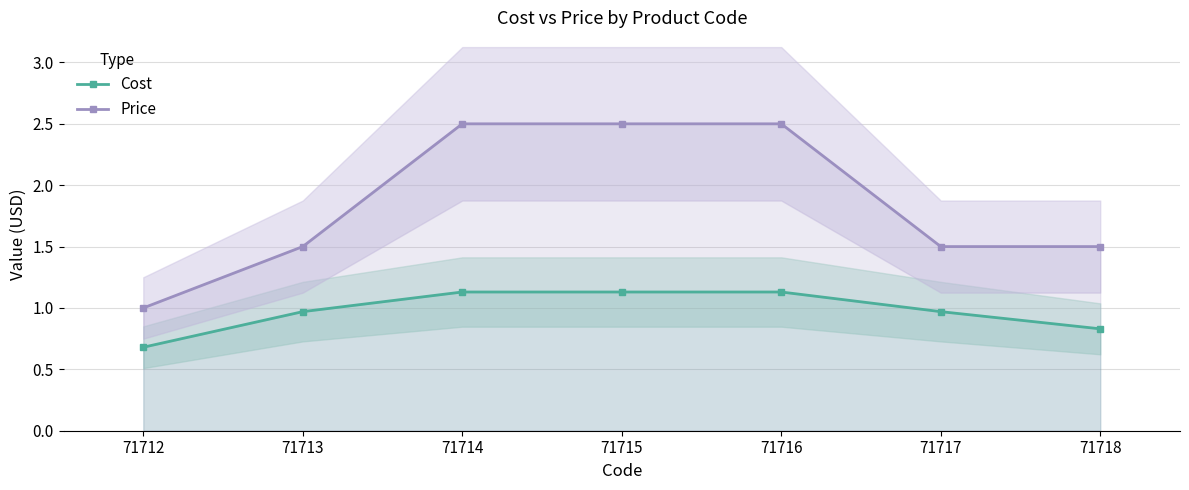

What is the average value of the Price series?

1.9